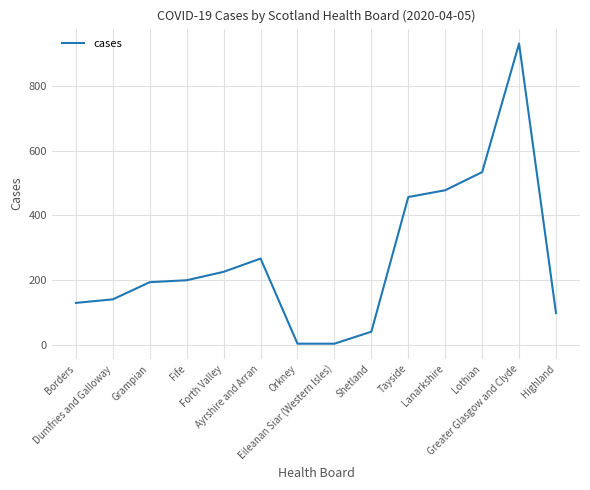

What position from the left is Tayside?

10